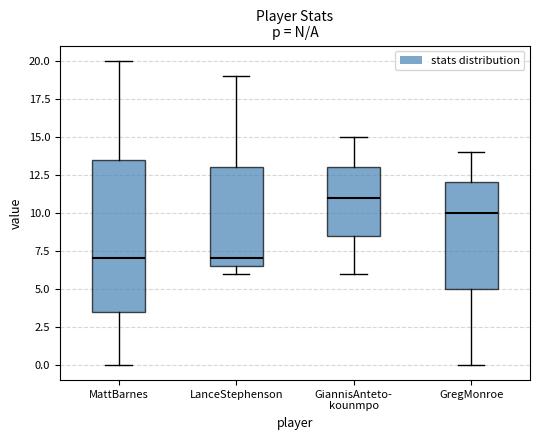

Reading left to right, transcribe this box plot: for each box, give where its median line is, the range the box spans, and where its two whiskers end, as read against the y-axis. The values are not printed on the chart, so give them approximately, as read against the axis.

MattBarnes: median 7.0, box 3.5 to 13.5, whiskers 0.0 to 20.0
LanceStephenson: median 7.0, box 6.5 to 13.0, whiskers 6.0 to 19.0
GiannisAnteto- kounmpo: median 11.0, box 8.5 to 13.0, whiskers 6.0 to 15.0
GregMonroe: median 10.0, box 5.0 to 12.0, whiskers 0.0 to 14.0